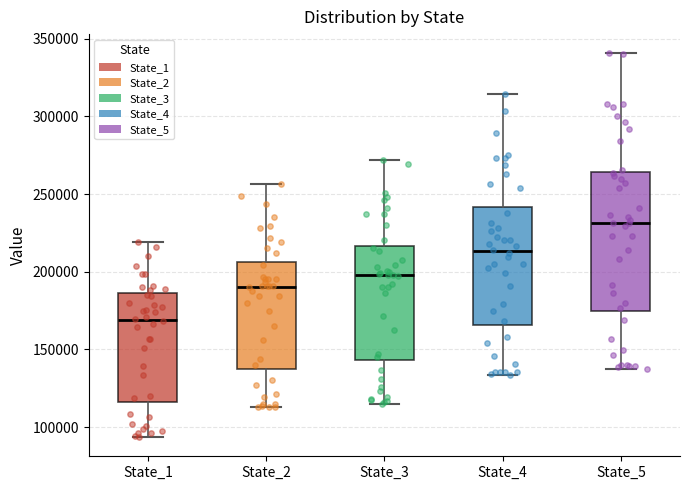

Reading left to right, transcribe this box plot: for each box, give where its median line is, the range the box spans, and where its two whiskers end, as read against the y-axis. The values are not printed on the chart, so give them approximately, as read against the axis.

State_1: median 170000, box 115000 to 185000, whiskers 95000 to 220000
State_2: median 190000, box 140000 to 205000, whiskers 115000 to 255000
State_3: median 200000, box 145000 to 215000, whiskers 115000 to 270000
State_4: median 215000, box 165000 to 240000, whiskers 135000 to 315000
State_5: median 230000, box 175000 to 265000, whiskers 140000 to 340000